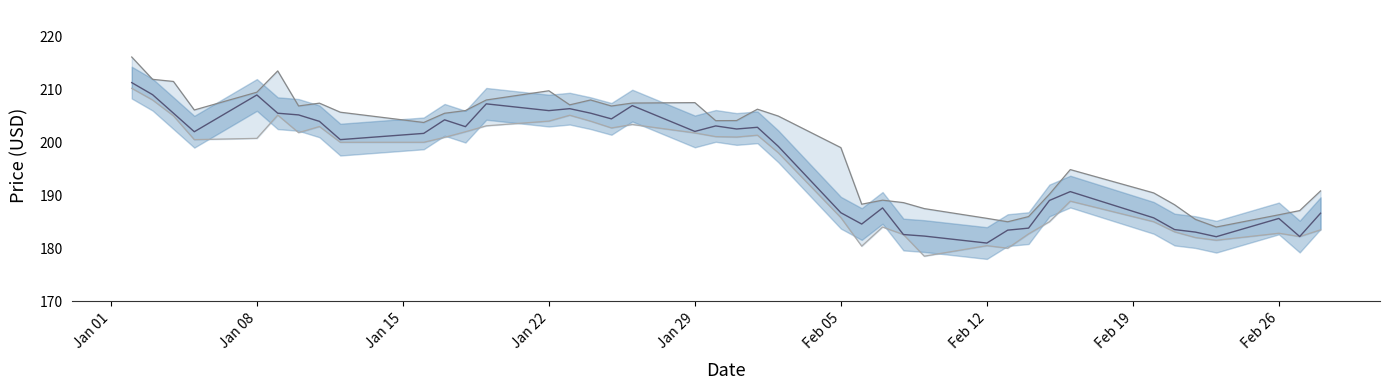

What is the maximum value shown in the chart?

216.1